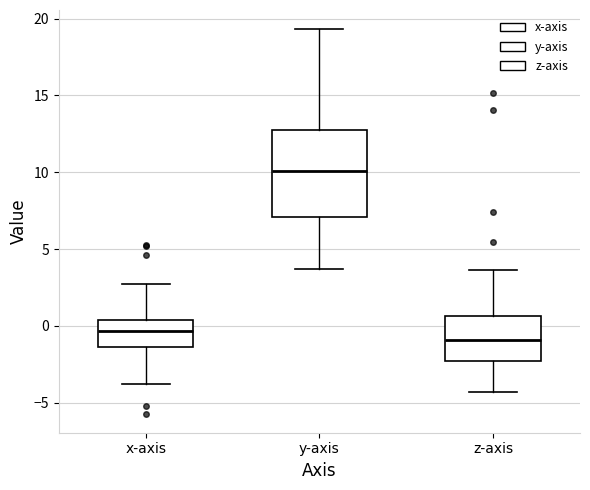

Which box is the tallest, from its lower edge to its upper edge?

y-axis